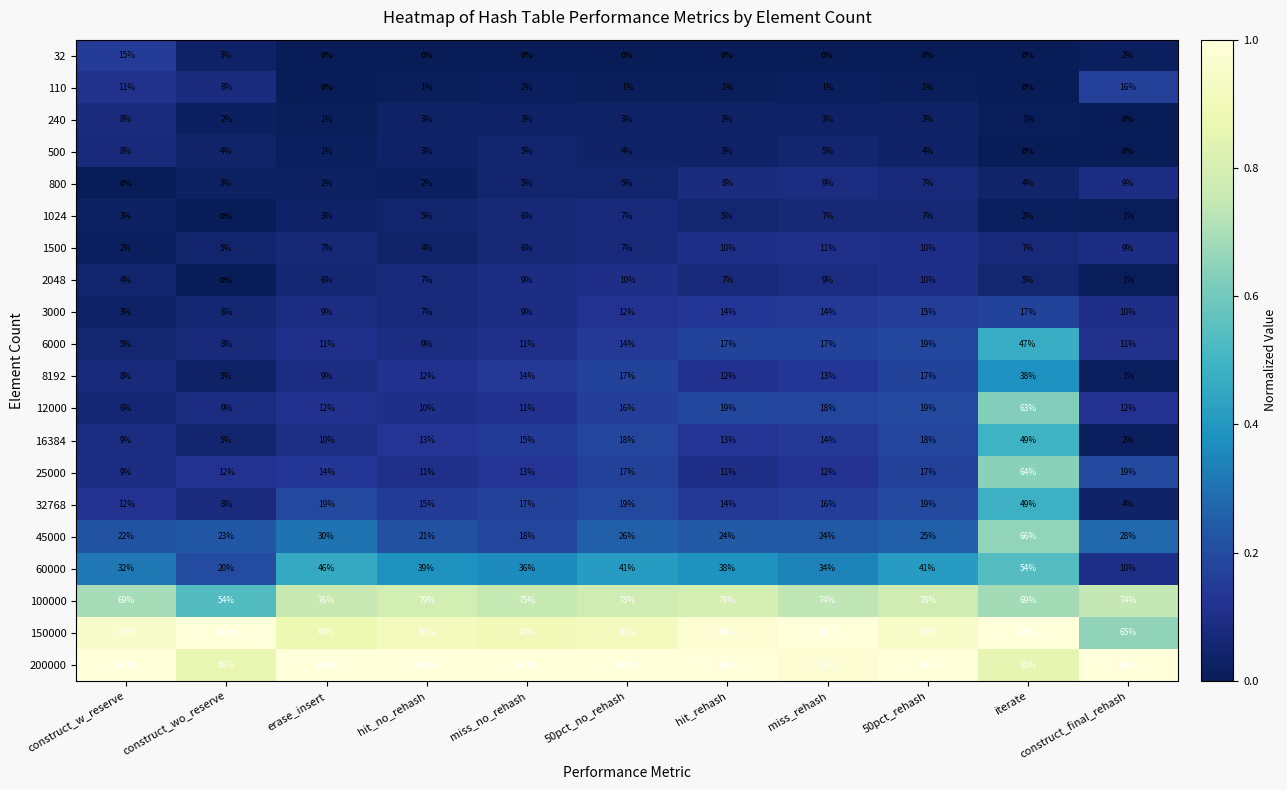

Is it true that 45000 equals 32 at hit_rehash?

False